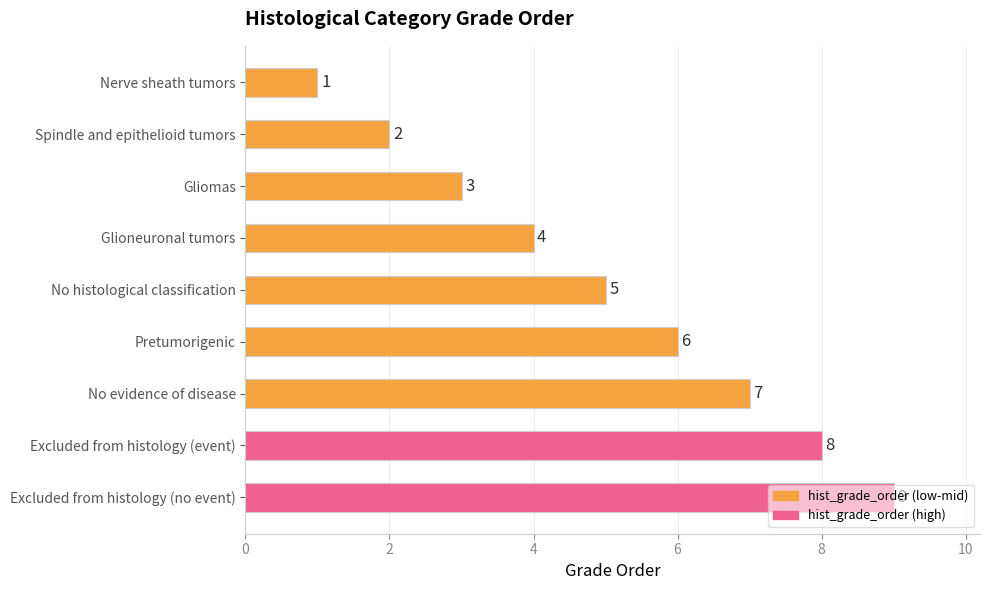

Are the bars horizontal?

Yes